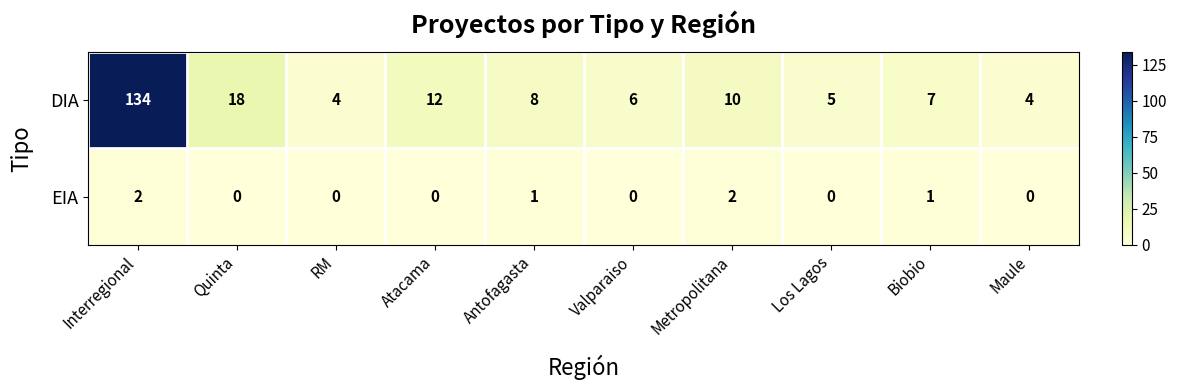

True or false: EIA has a value of 0 at Los Lagos.

True